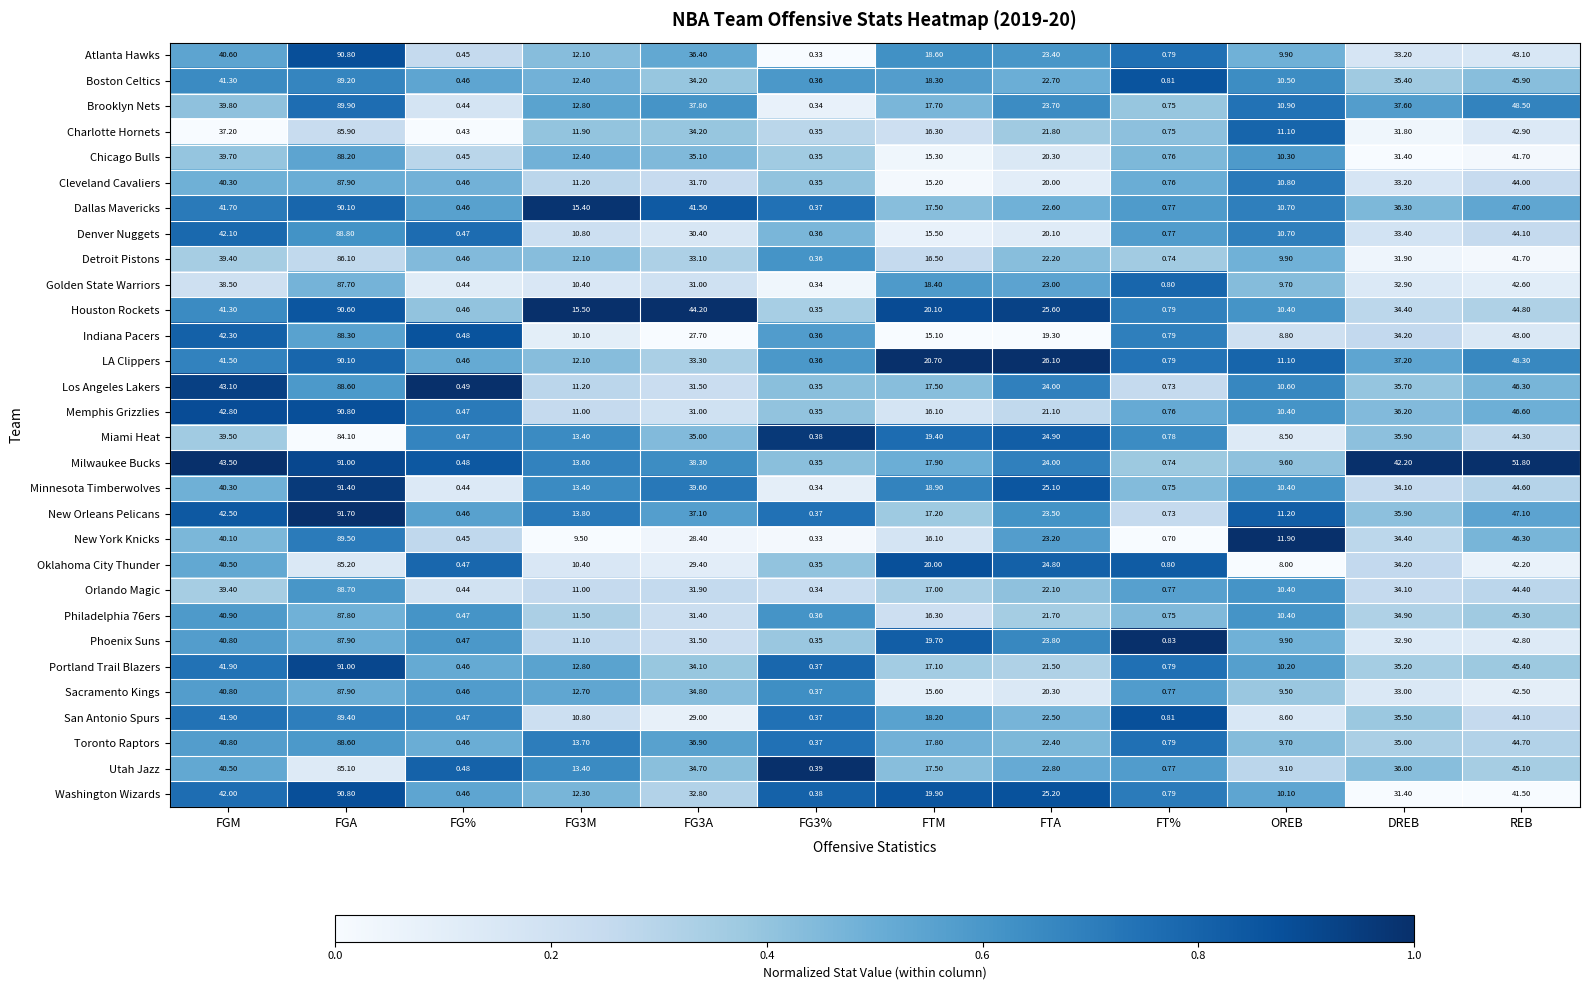

At which label does Chicago Bulls reach its peak?

FGA